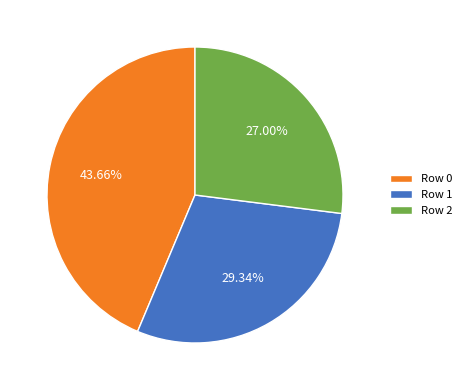

Is there any slice that represents more than half of the pie?

No